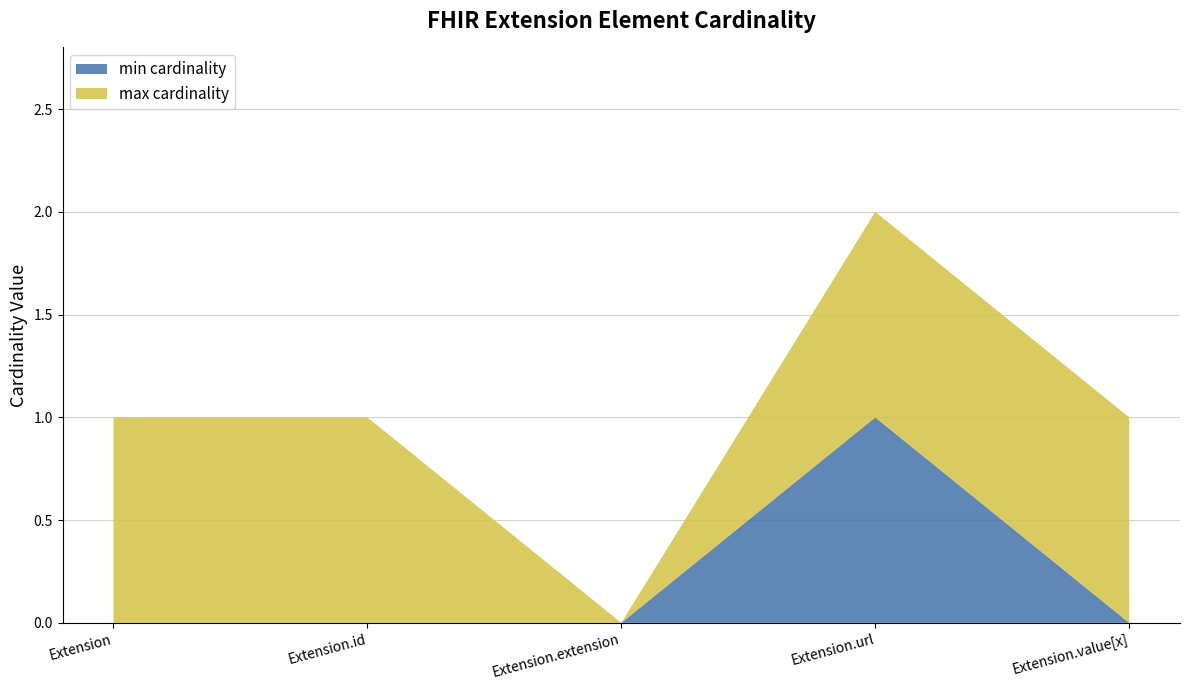

Reading left to right, transcribe all the data shown in this chart.

min cardinality: 0	0	0	1	0
max cardinality: 1	1	0	1	1